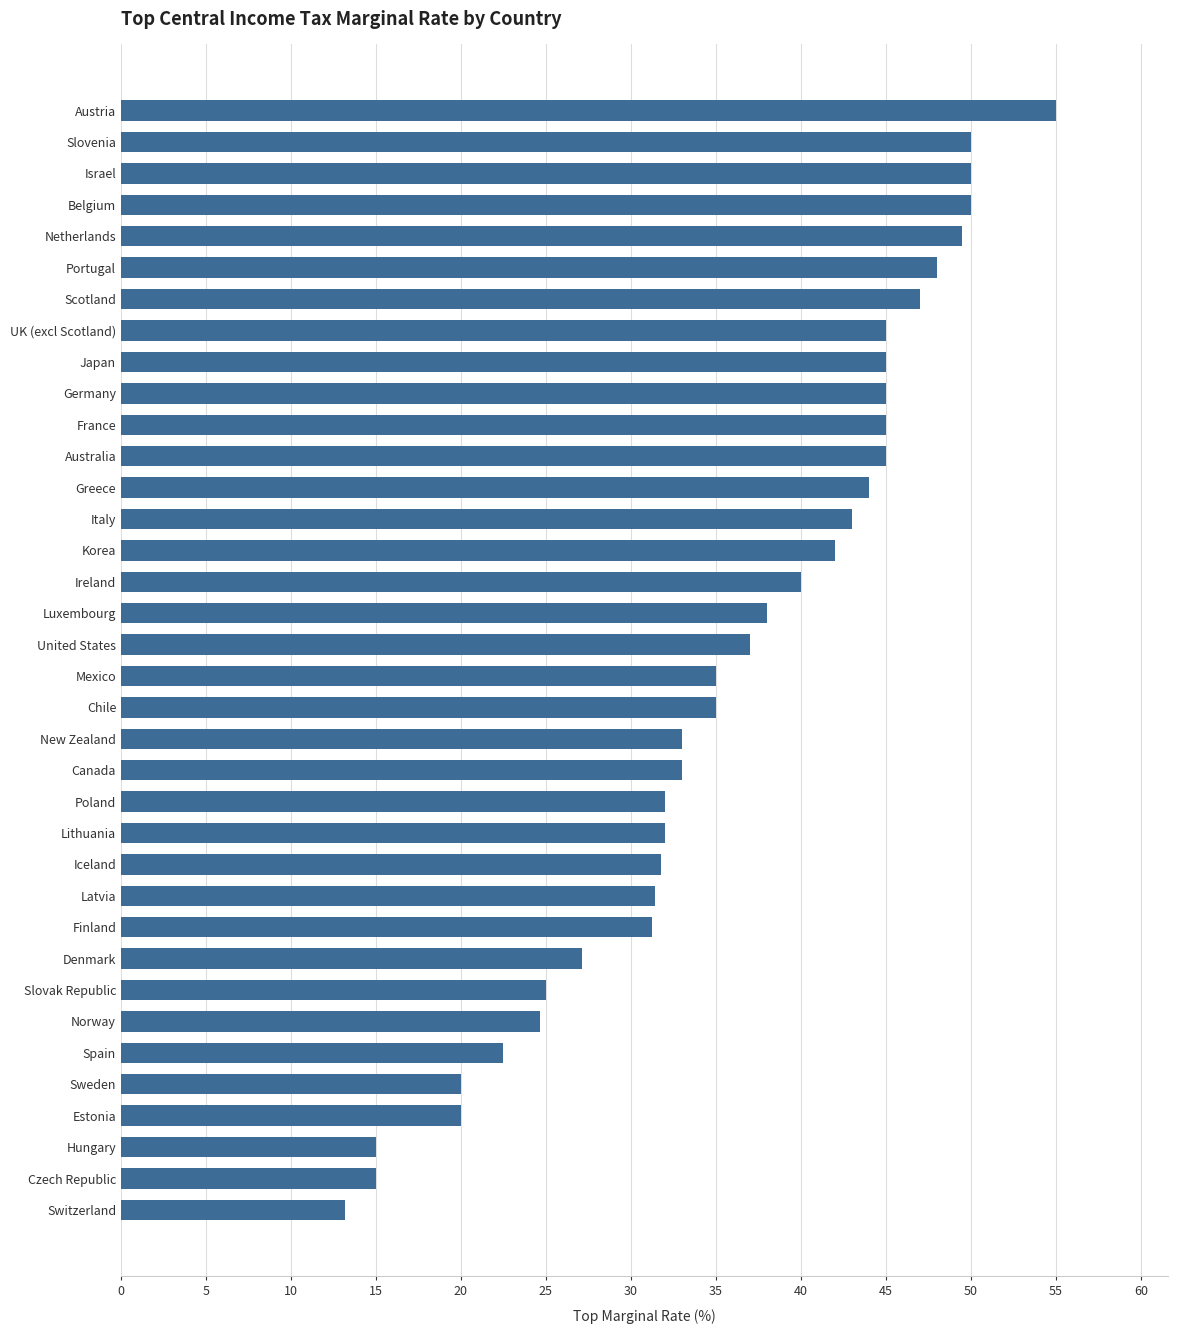

Between Slovak Republic and Mexico, which is larger?

Mexico